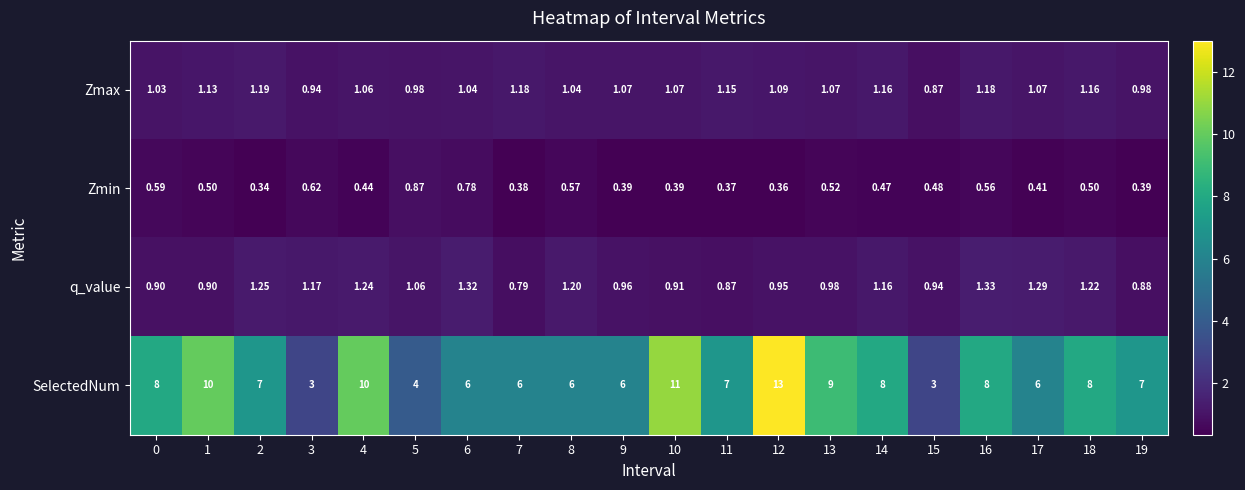

Rank the series at 18 from highest to lowest value.

SelectedNum, q_value, Zmax, Zmin